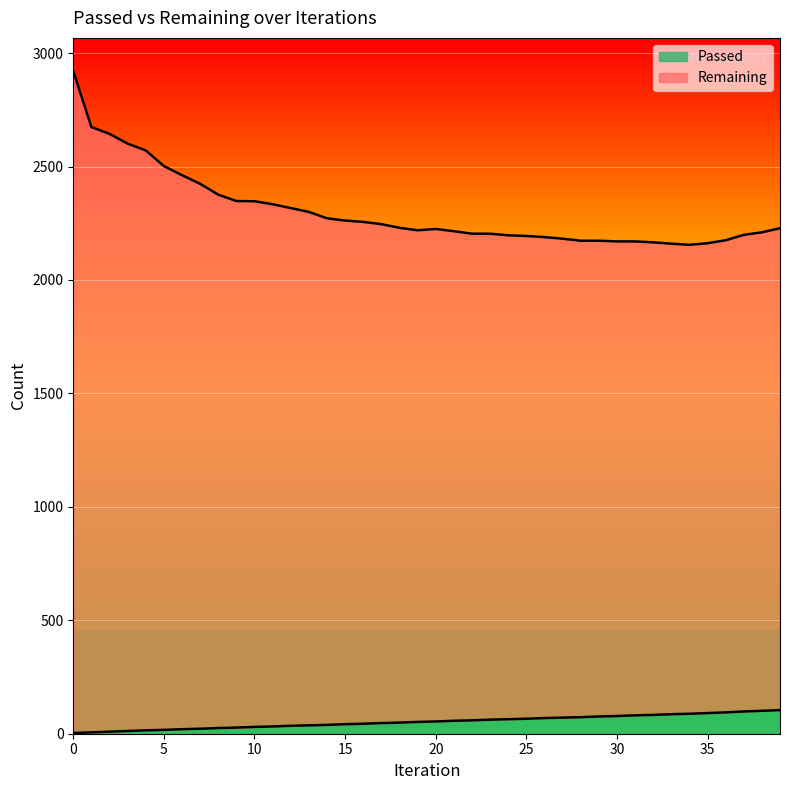

What is the total value across all series at 10?

2347